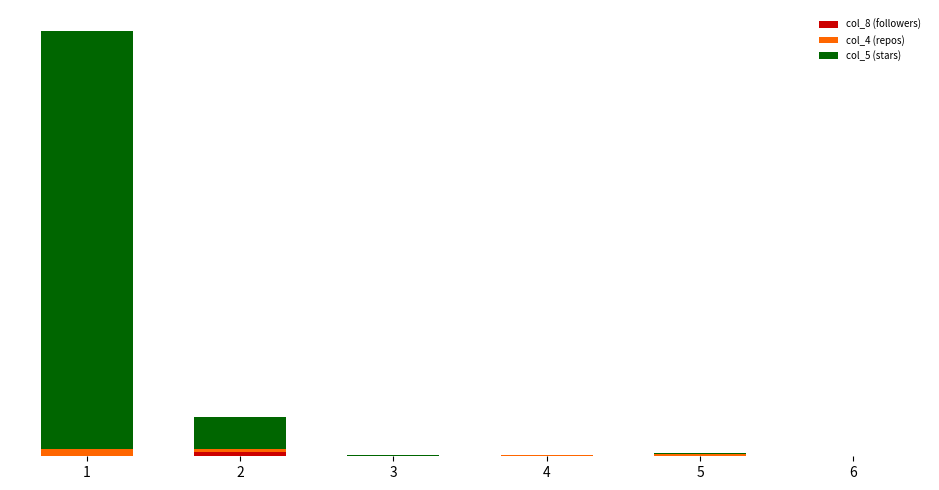

Does the chart contain stacked bars?

Yes